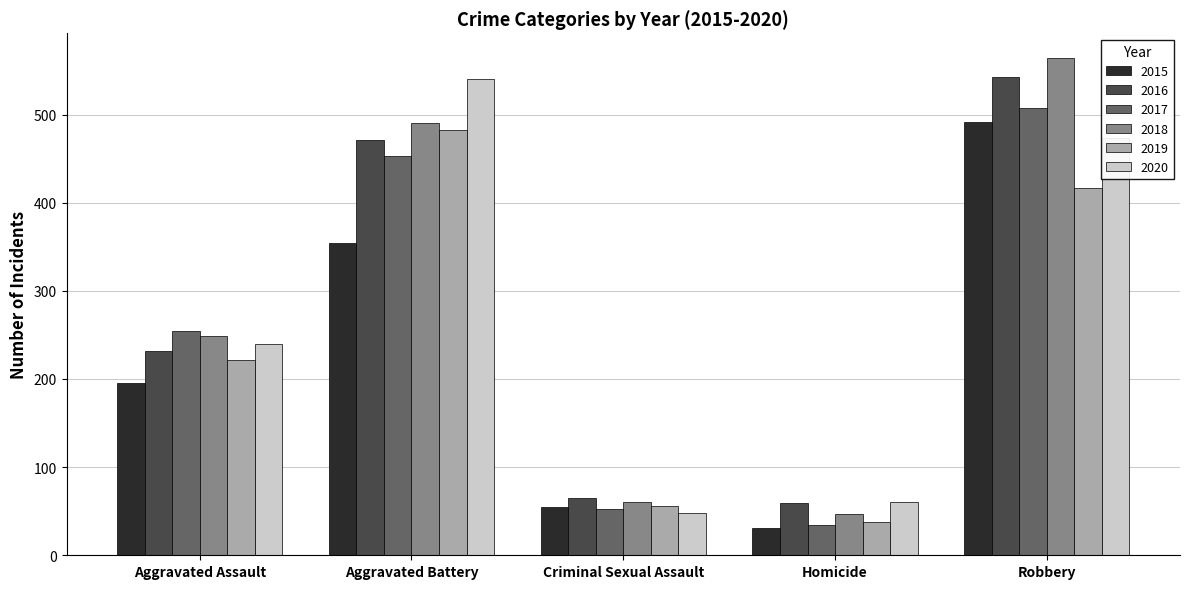

List the labels in order of 2020 value, largest first.

Aggravated Battery, Robbery, Aggravated Assault, Homicide, Criminal Sexual Assault